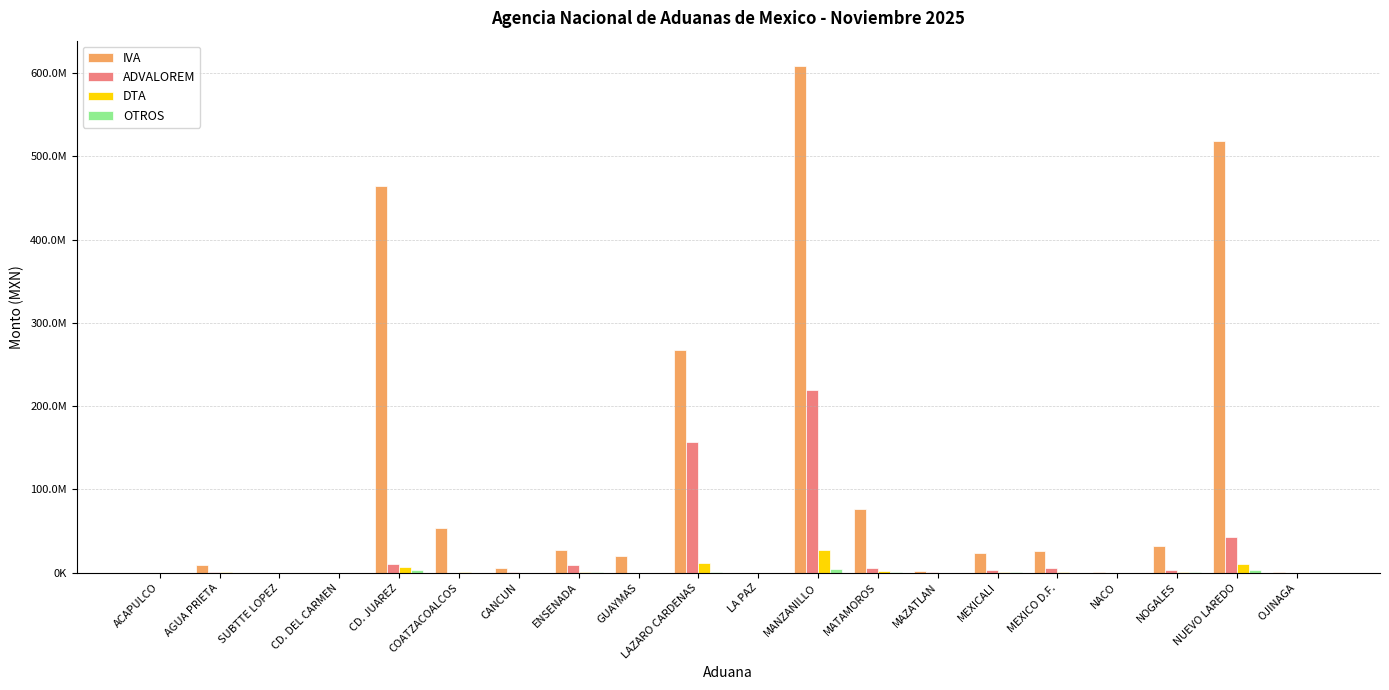

Are the bars grouped side by side (vs. stacked)?

Yes